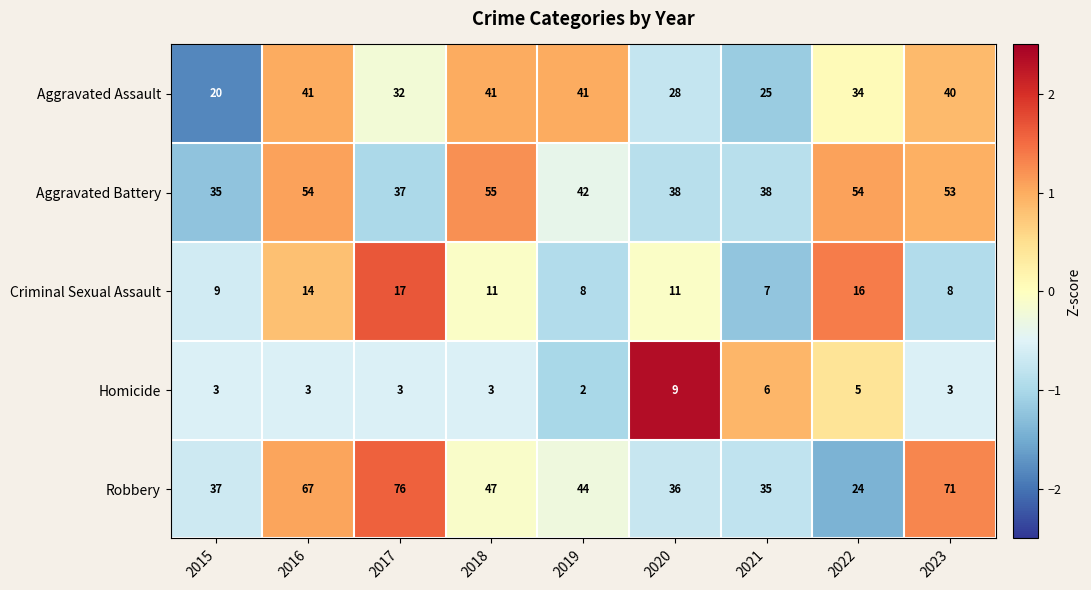

What value does the Criminal Sexual Assault series have at 2022?

16